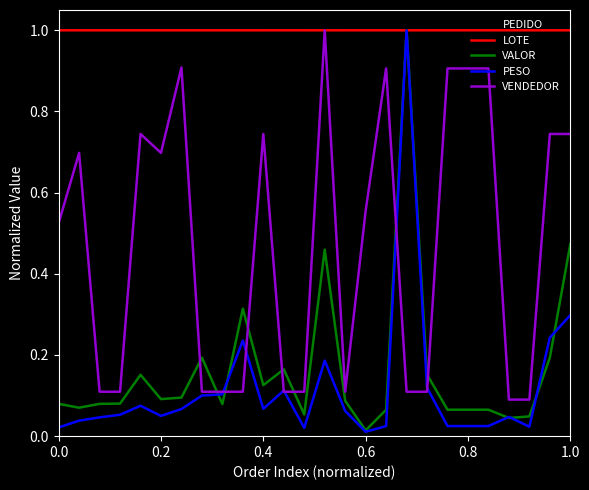

What is the maximum value shown in the chart?

1.0